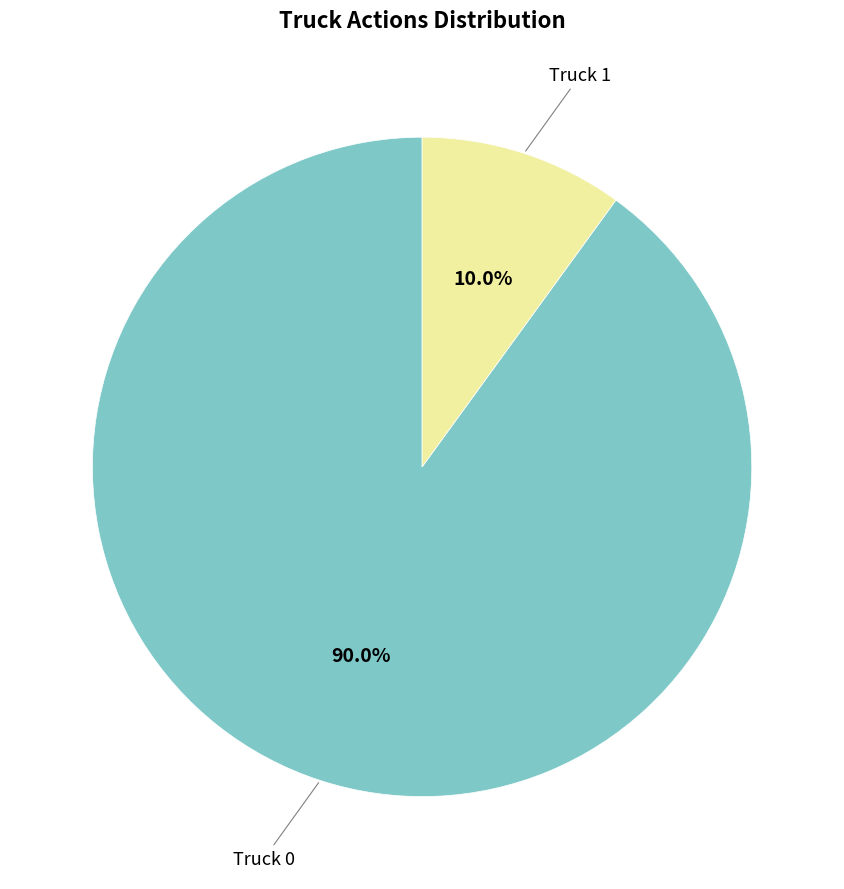

Does any single category account for the majority?

Yes